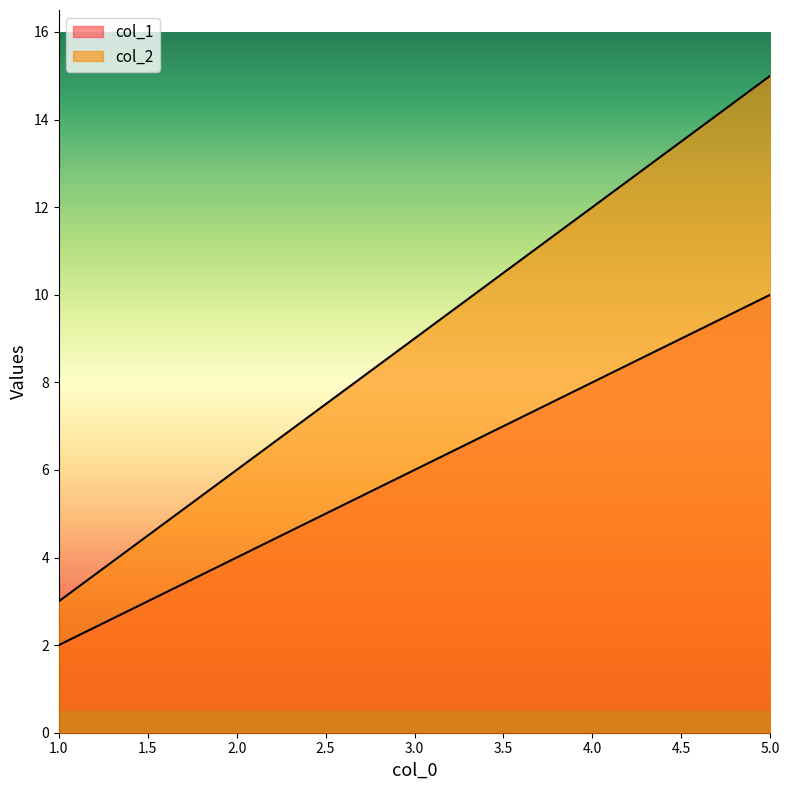

What are all the series names shown in the legend?

col_1, col_2